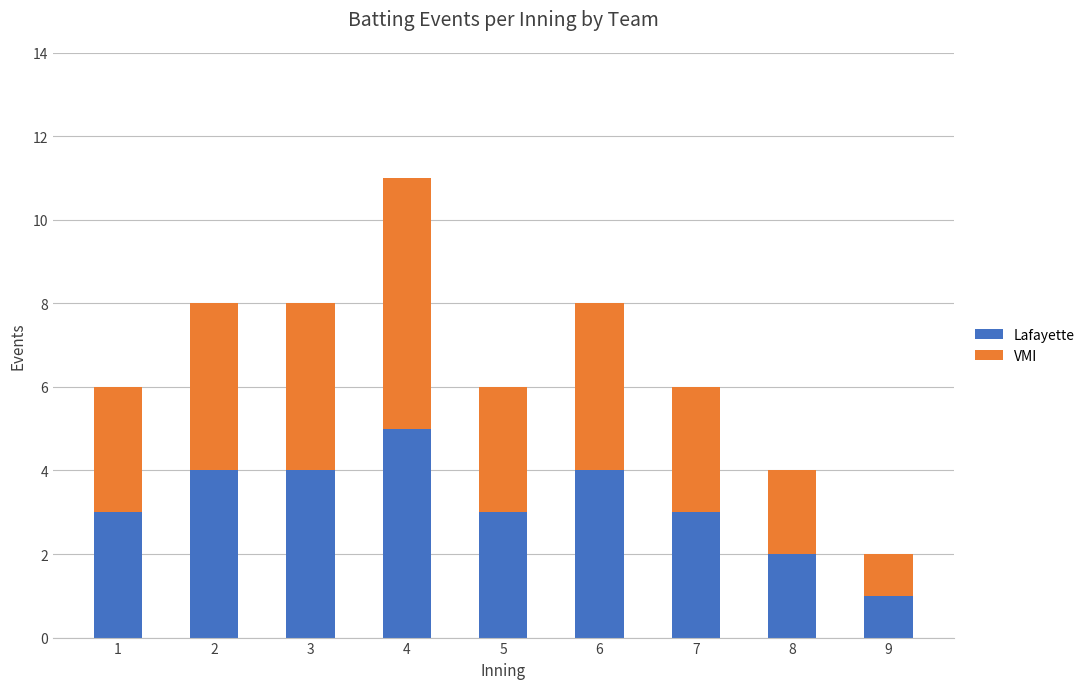

Is it true that Lafayette equals 1 at 9?

True